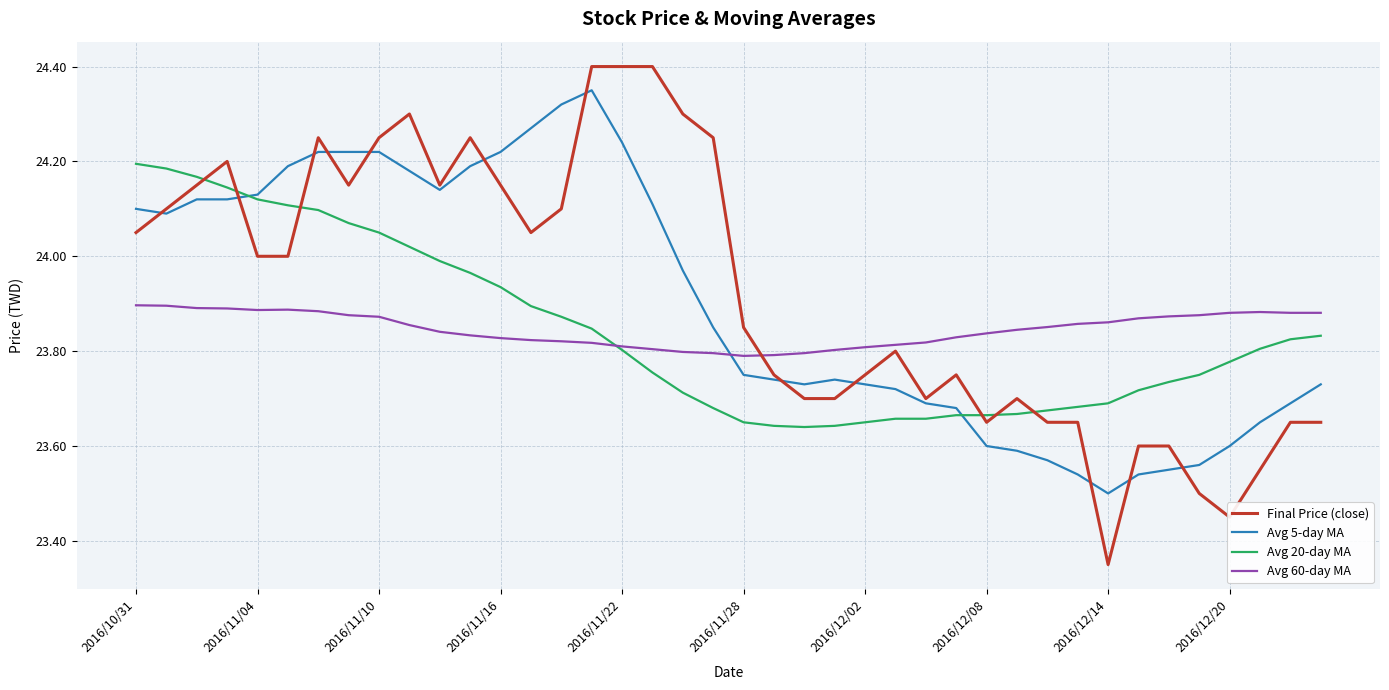

What are all the series names shown in the legend?

Final Price (close), Avg 5-day MA, Avg 20-day MA, Avg 60-day MA